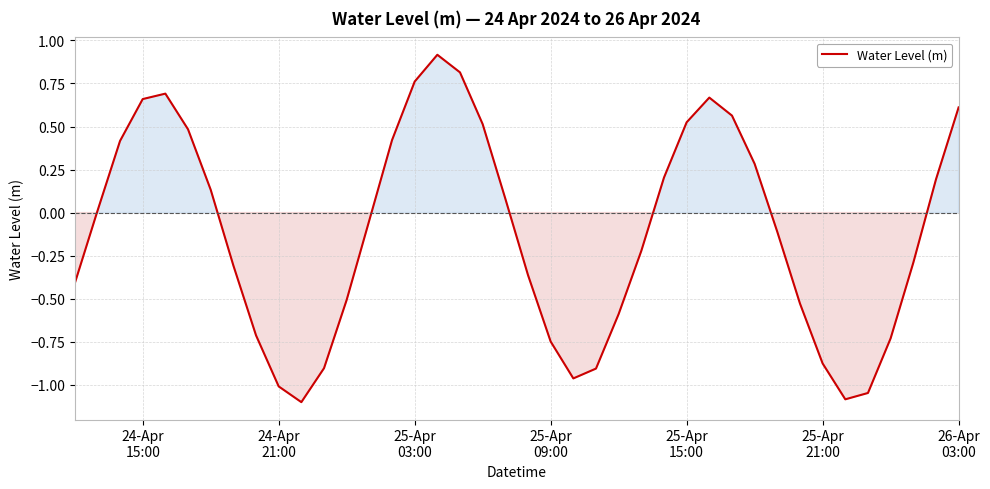

What is the minimum value shown in the chart?

-1.1